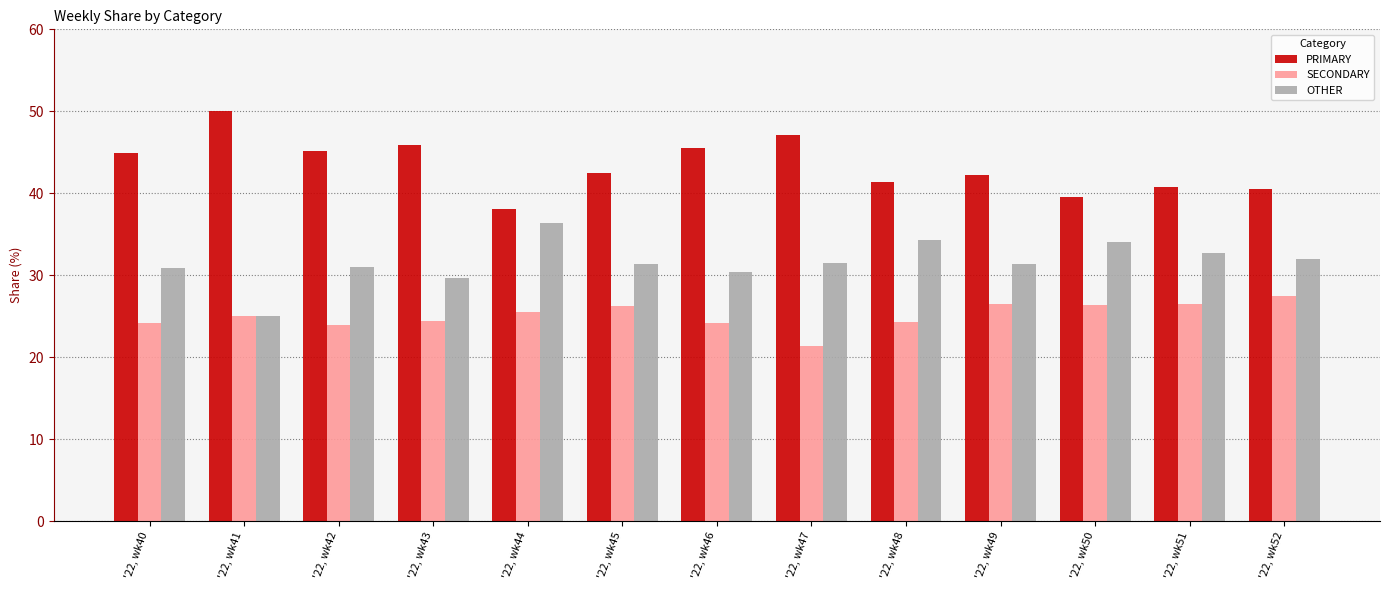

What is the difference between the highest and lowest values at '22, wk48?

17.2